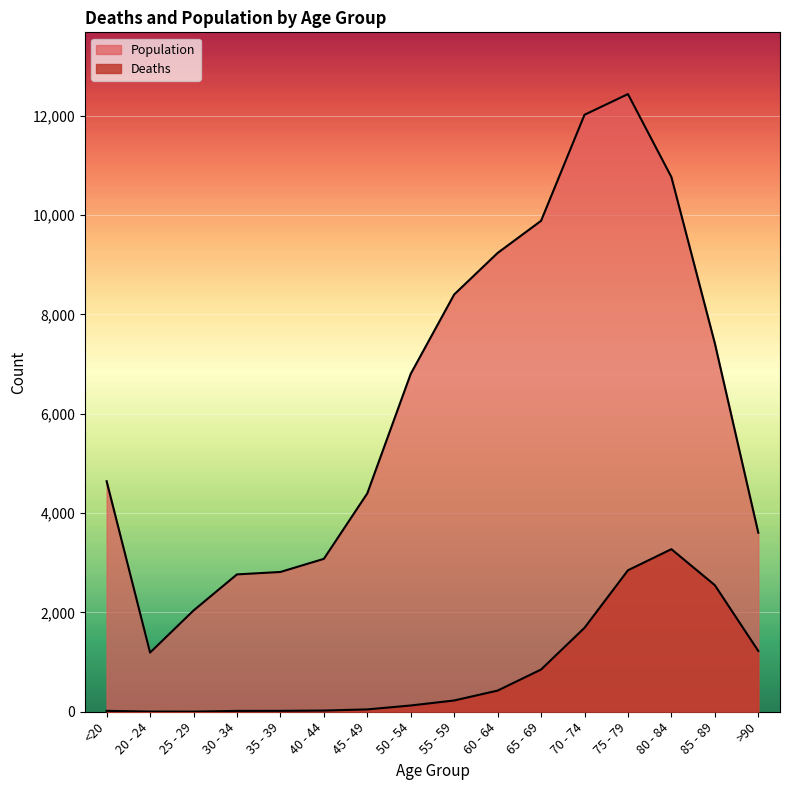

Reading right to left, list all the values displayed in this chart.

Deaths: >90=1224	85 - 89=2548	80 - 84=3273	75 - 79=2848	70 - 74=1690	65 - 69=850	60 - 64=426	55 - 59=227	50 - 54=126	45 - 49=47	40 - 44=24	35 - 39=18	30 - 34=17	25 - 29=3	20 - 24=4	<20=18
Population: >90=3604	85 - 89=7417	80 - 84=10764	75 - 79=12434	70 - 74=12018	65 - 69=9883	60 - 64=9236	55 - 59=8400	50 - 54=6803	45 - 49=4396	40 - 44=3078	35 - 39=2814	30 - 34=2765	25 - 29=2038	20 - 24=1191	<20=4641